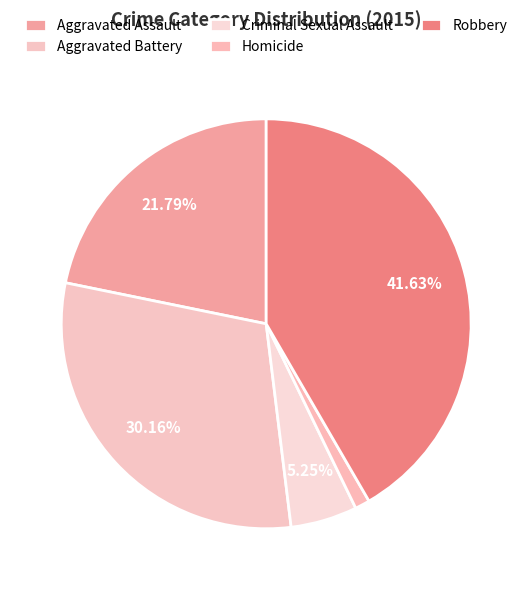

How many slices are in this pie chart?

5